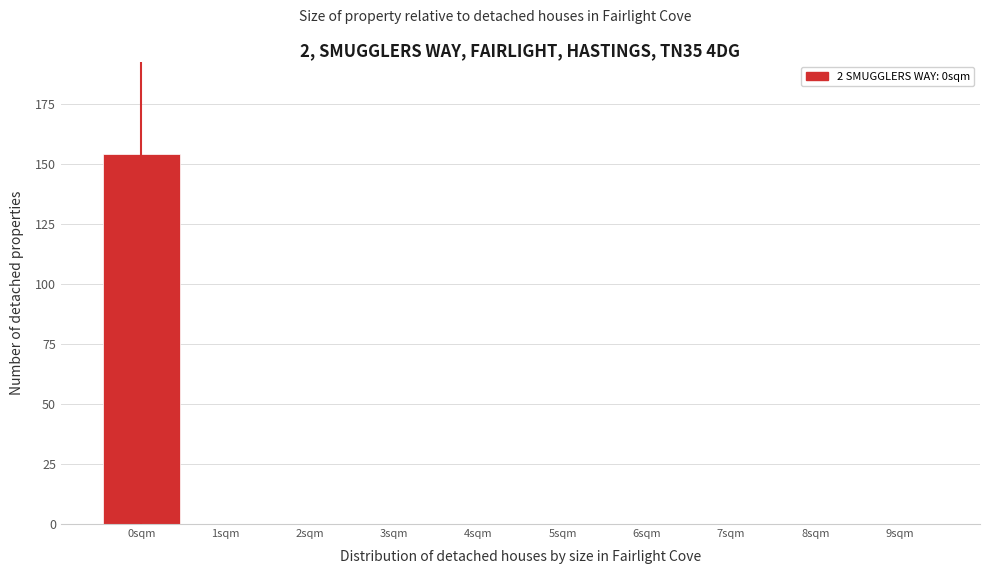

Reading left to right, transcribe this chart: for each bar, give the range it covers on the x-axis and its height. The values are not printed on the chart, so give them approximately, as read against the axis.

-0.5 to 0.5: 155
0.5 to 1.5: 0
1.5 to 2.5: 0
2.5 to 3.5: 0
3.5 to 4.5: 0
4.5 to 5.5: 0
5.5 to 6.5: 0
6.5 to 7.5: 0
7.5 to 8.5: 0
8.5 to 9.5: 0